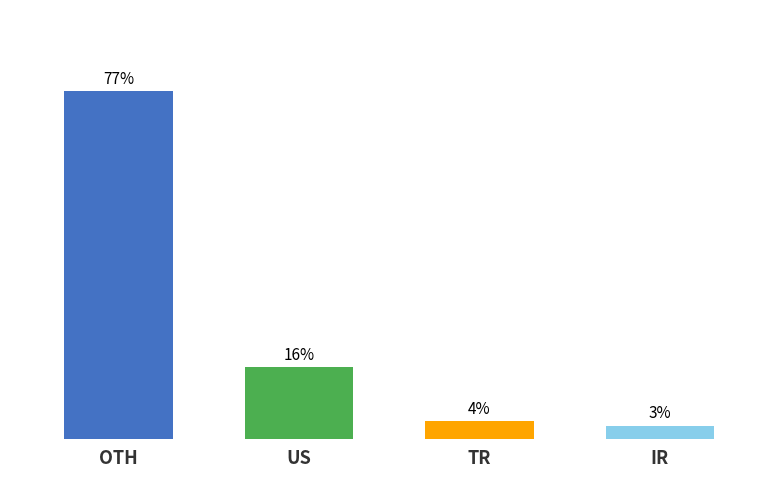

Which has a higher value, US or IR?

US